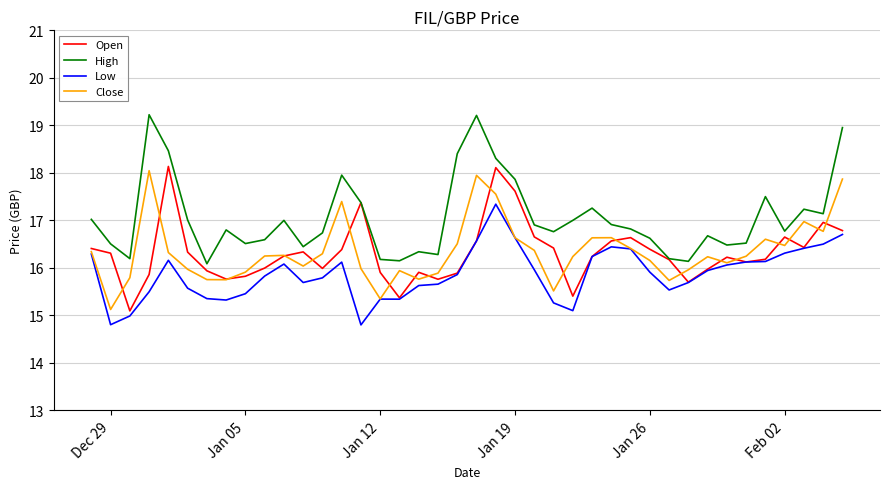

True or false: High and Low cross at least once.

False